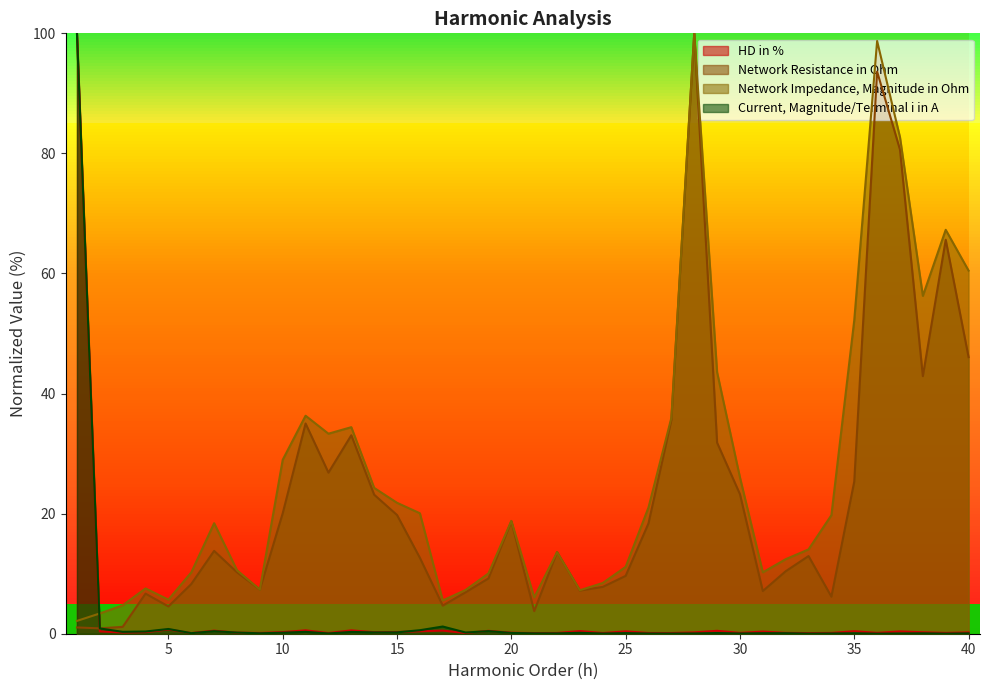

The Network Resistance in Ohm series shows 80.6 at 37. True or false?

True